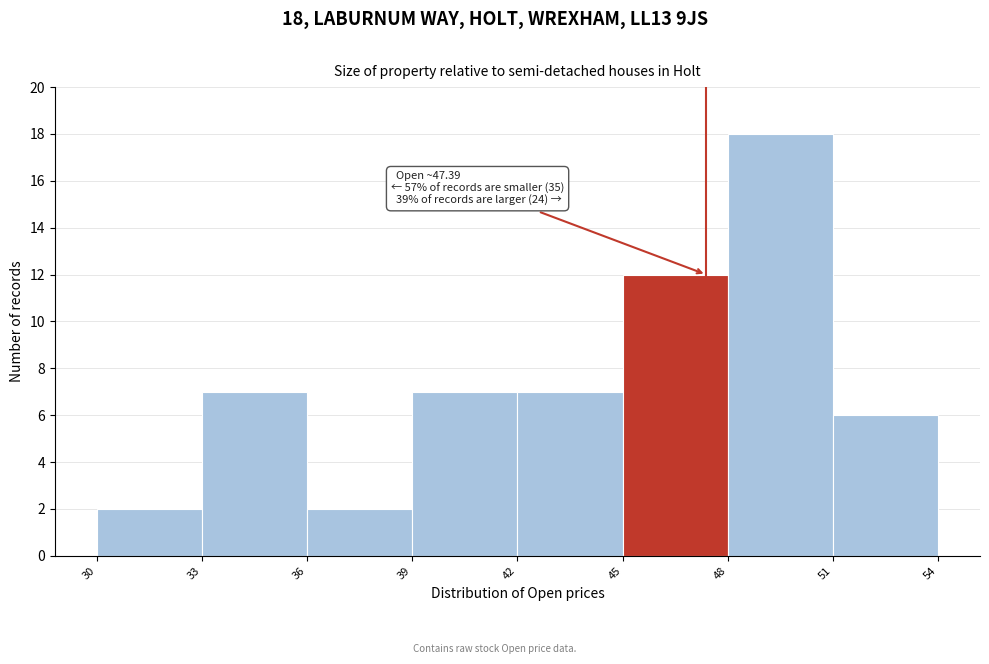

Over which range of the x-axis is the bar tallest?

48 to 51